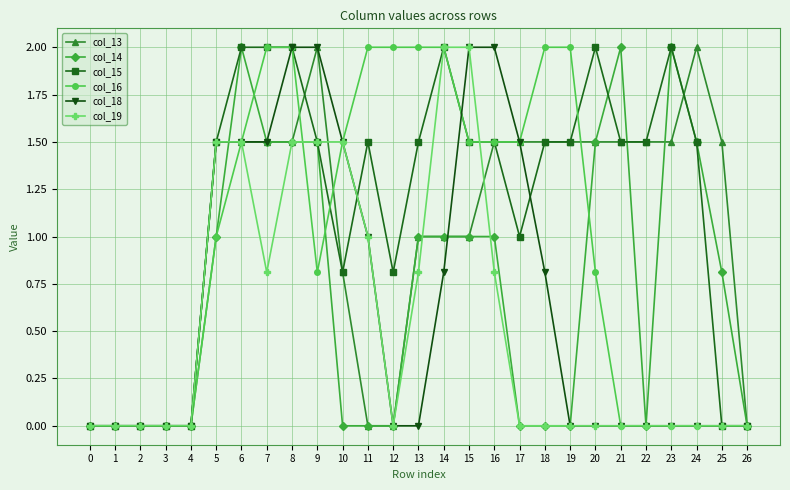

What are all the series names shown in the legend?

col_13, col_14, col_15, col_16, col_18, col_19